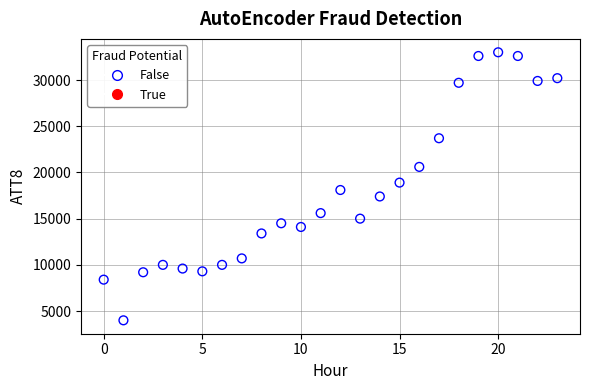

What is the range of Y values (max minus min)?

29000